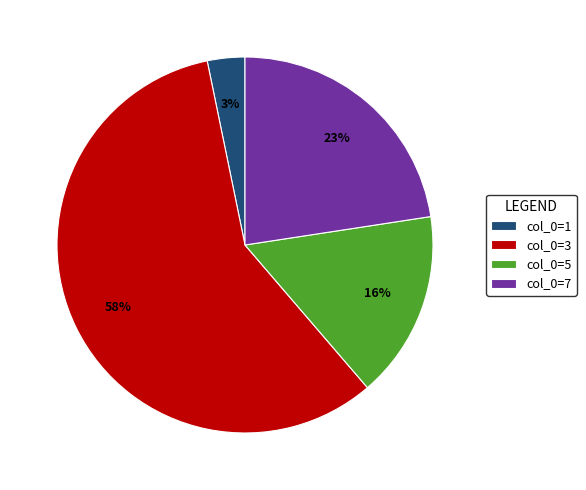

Rank the categories by value from lowest to highest.

col_0=1, col_0=5, col_0=7, col_0=3